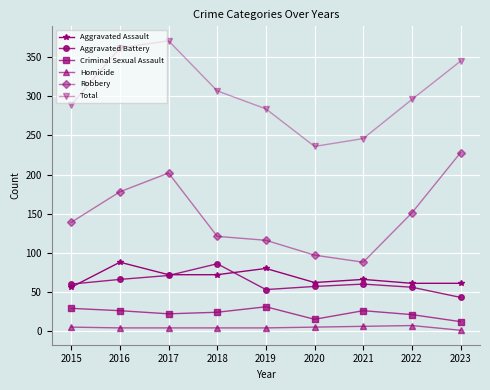

How many distinct data groups are displayed?

6